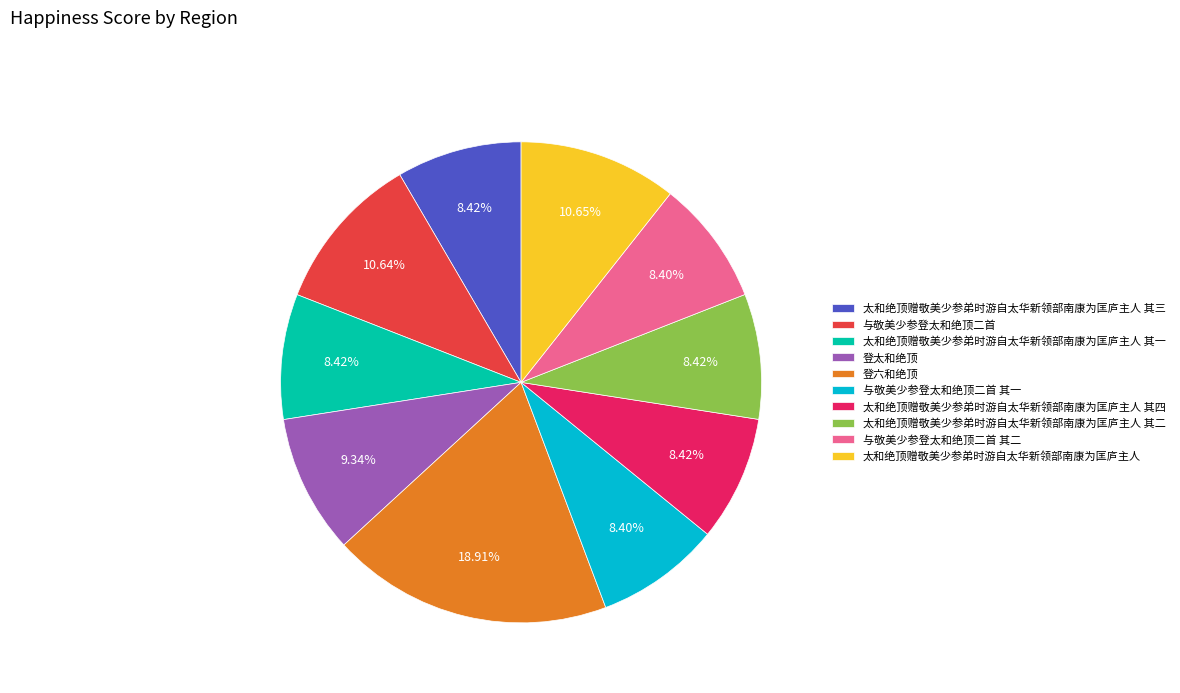

True or false: 太和绝顶赠敬美少参弟时游自太华新领部南康为匡庐主人 accounts for 20% of the total.

False